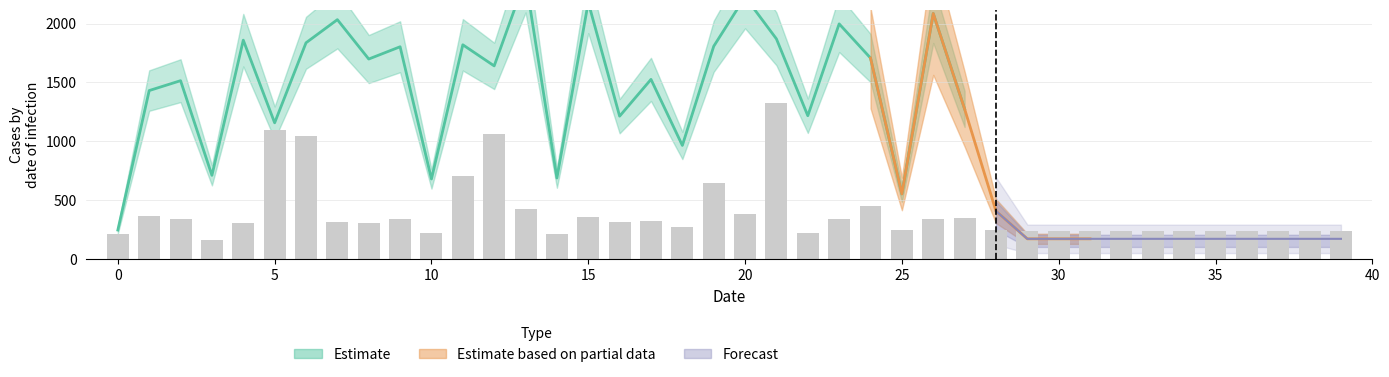

Does the chart contain any negative values?

No